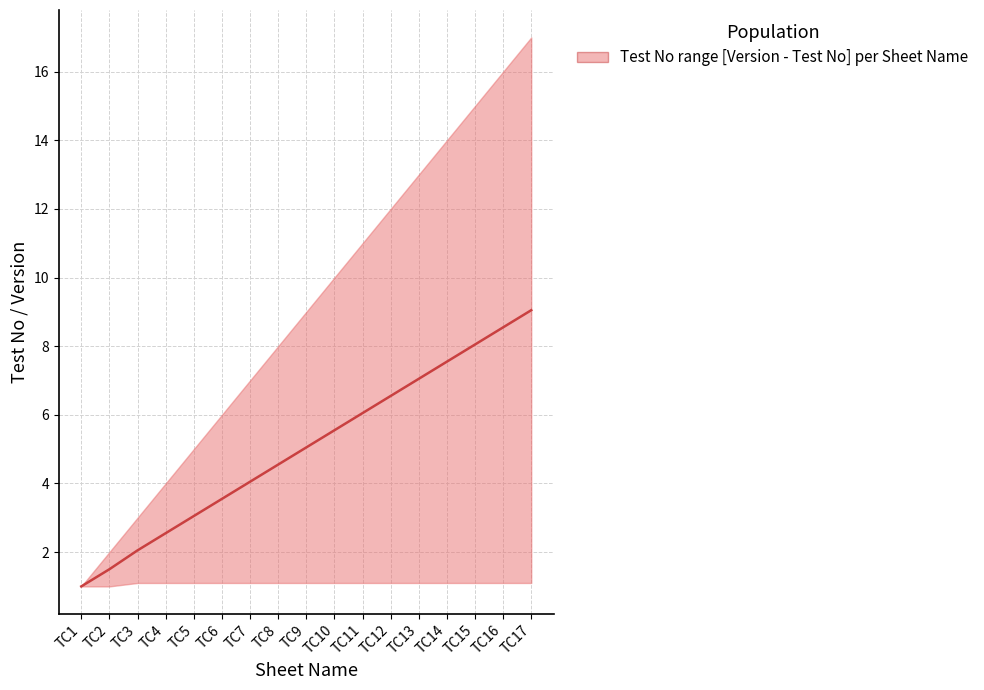

What is the average value?

5.0